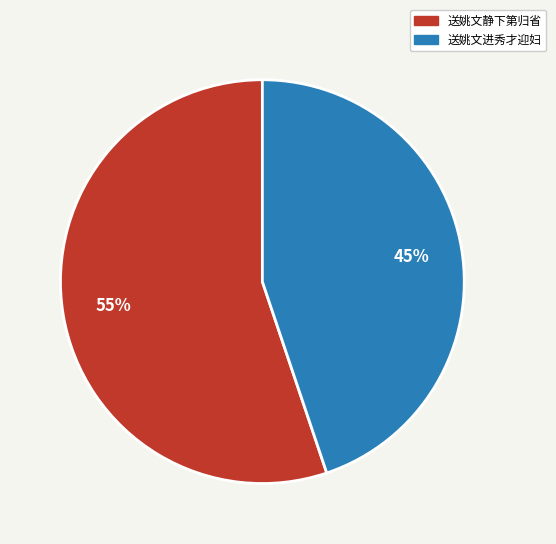

To the nearest percent, what is the combined percentage of 送姚文静下第归省 and 送姚文进秀才迎妇?

100%